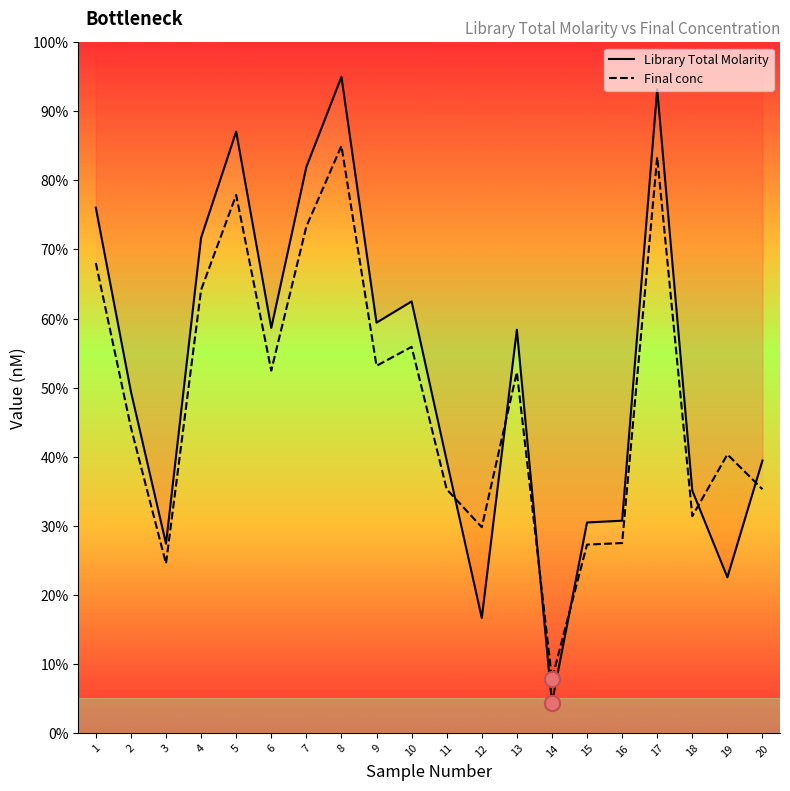

Which series has the largest total across all categories?

Library Total Molarity